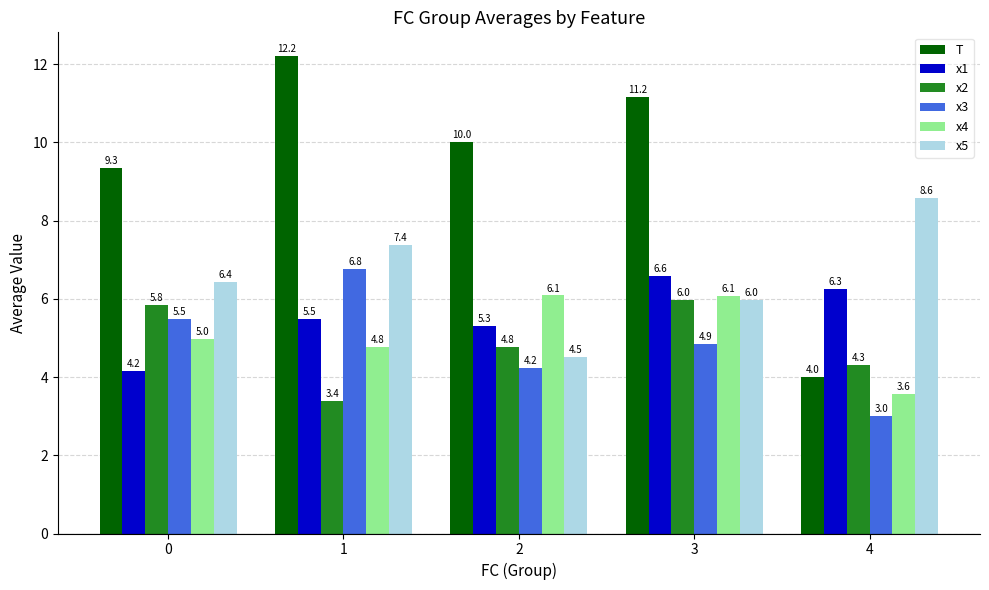

Which series has the largest range (max minus min)?

T